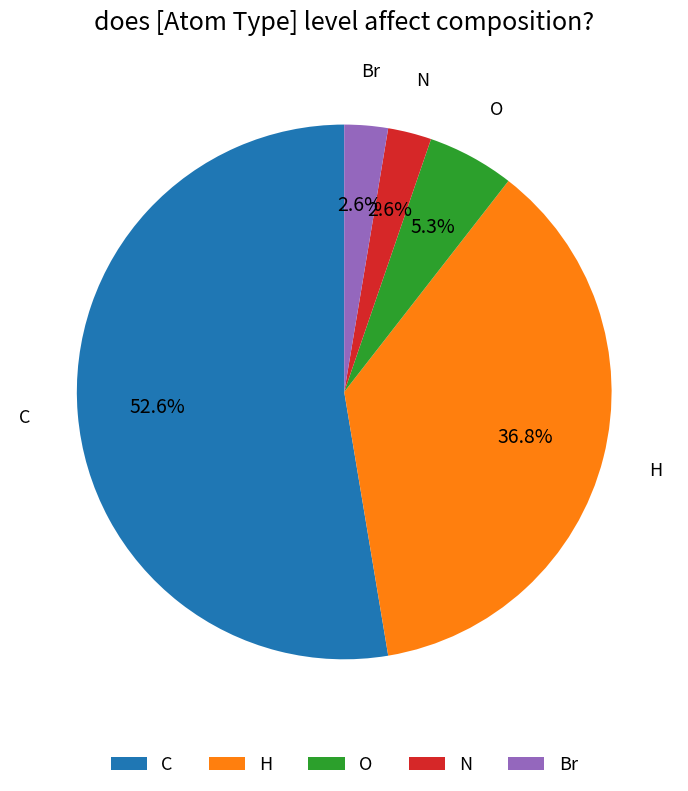

To the nearest percent, what is the difference between the largest and smallest slice percentages?

50%